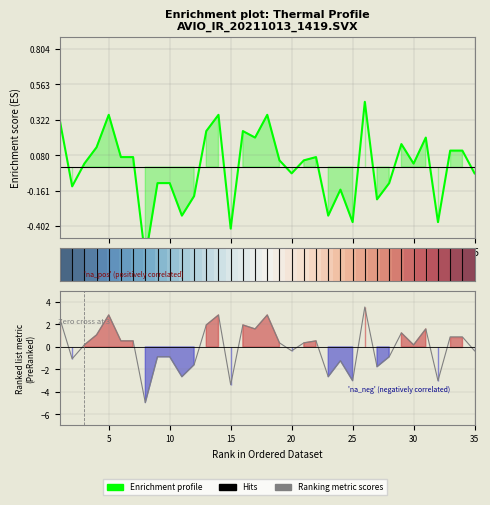

What is the difference between the second highest and second lowest values in the Enrichment profile series?

0.8